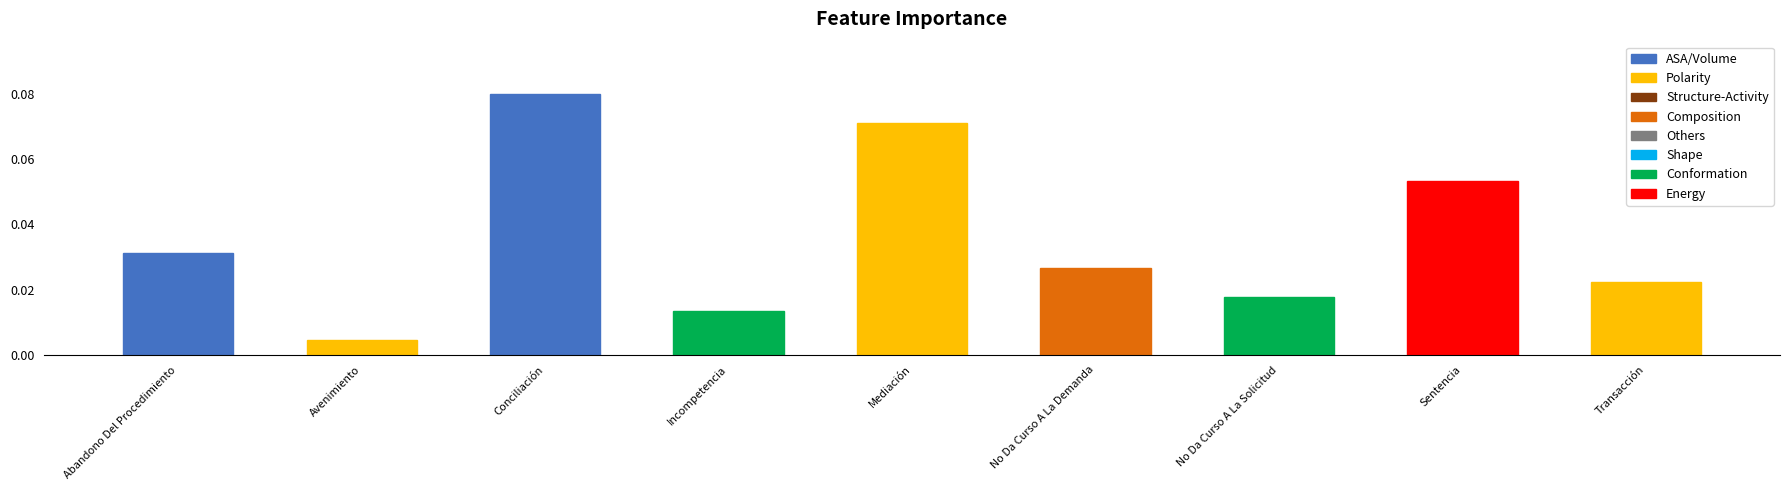

What is the difference between the values at Sentencia and No Da Curso A La Demanda?

6